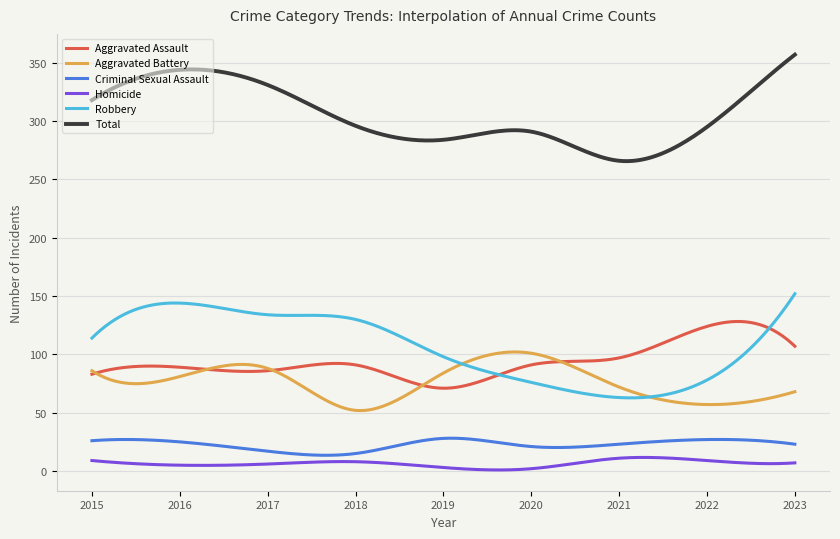

Rank the series by their maximum value, from highest to lowest.

Total, Robbery, Aggravated Assault, Aggravated Battery, Criminal Sexual Assault, Homicide